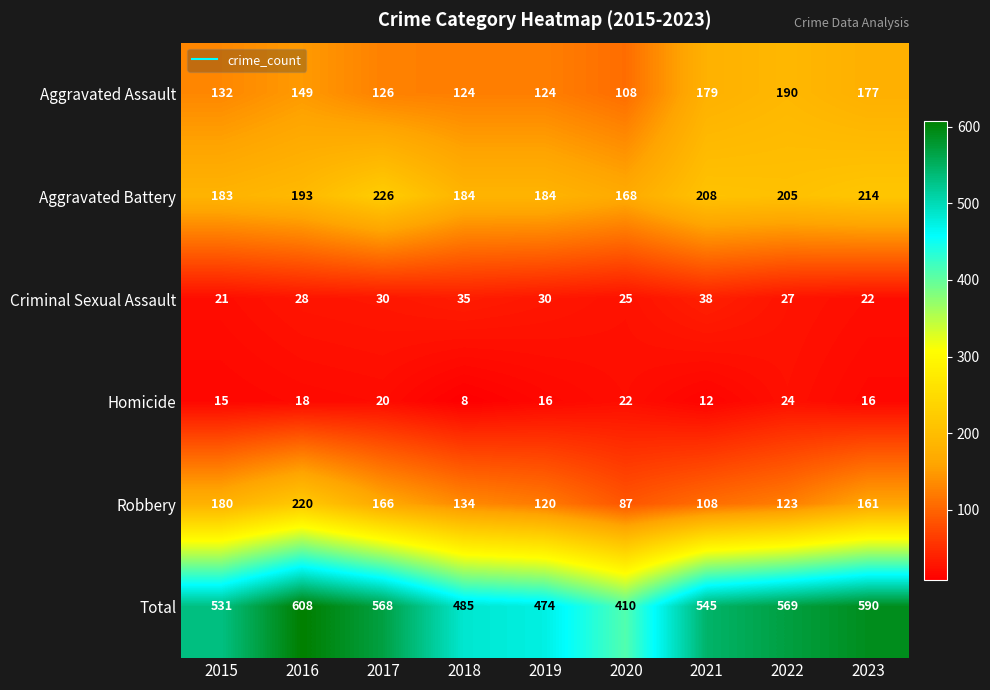

What is the sum of the Homicide values at 2016 and 2021?

30